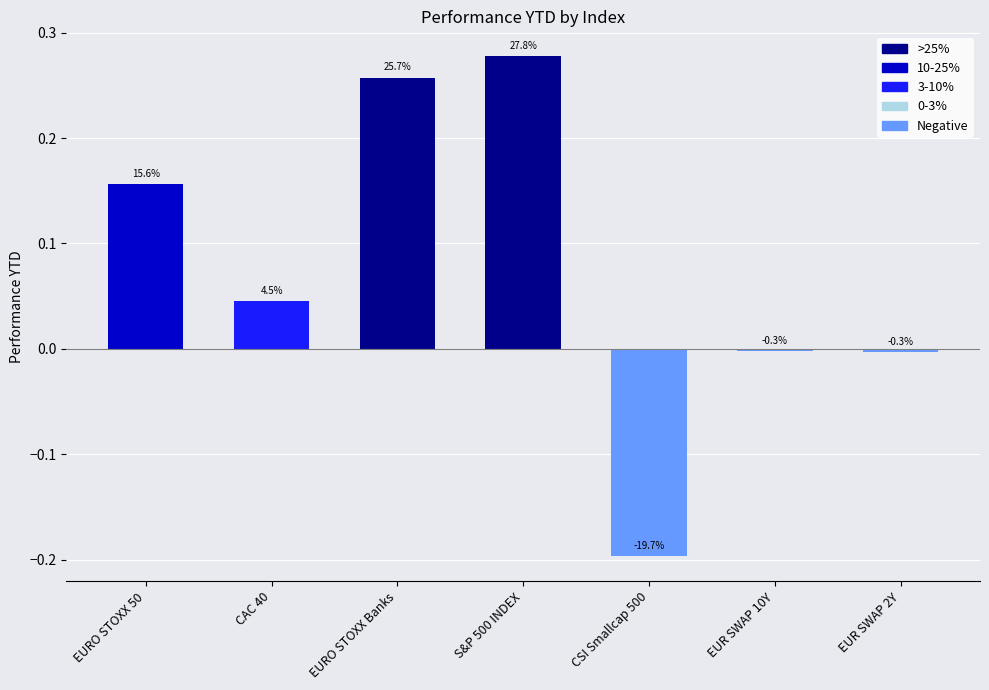

Does the chart contain any negative values?

Yes